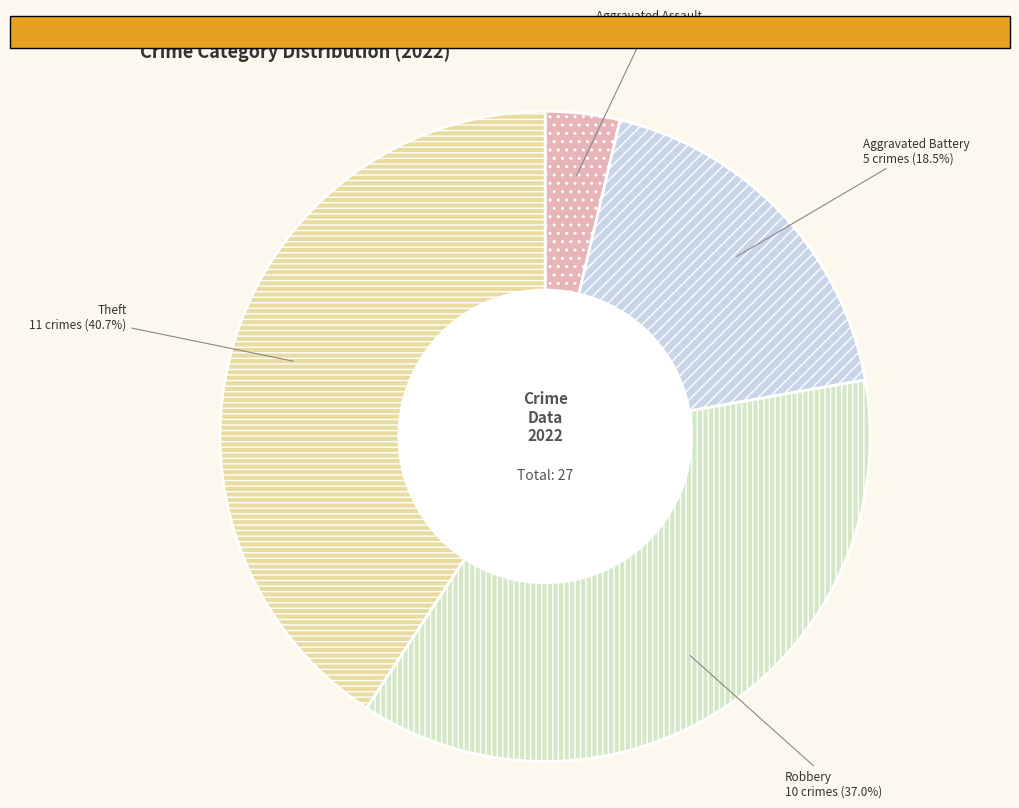

Rank the categories by value from lowest to highest.

Aggravated Assault, Aggravated Battery, Robbery, Theft